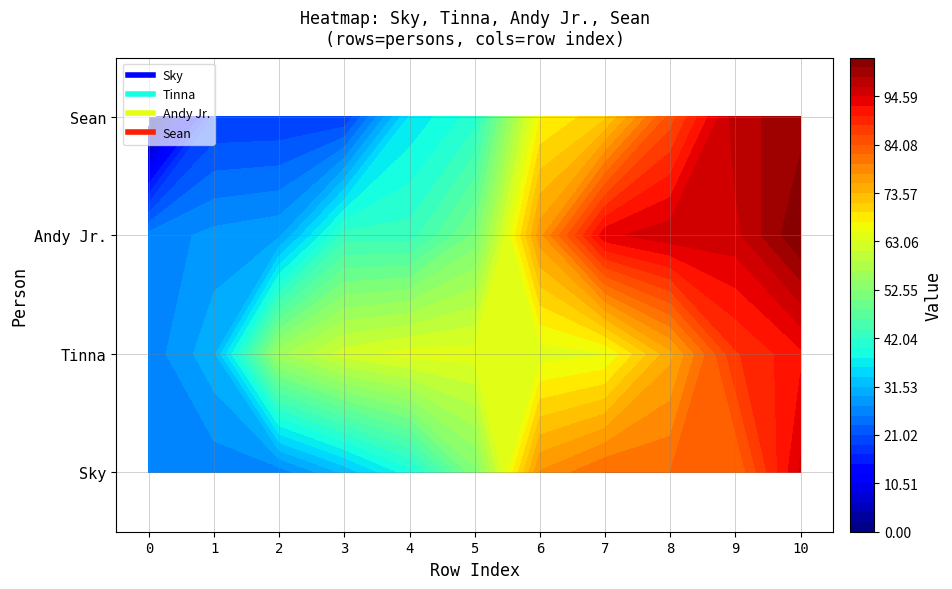

At how many categories does at least one series exceed 56?

8